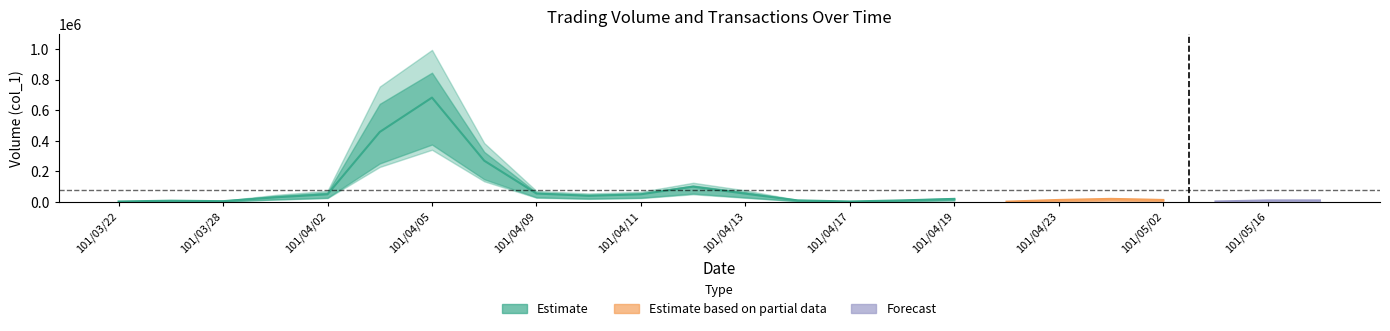

At which category is the sum across all series the highest?

101/04/05